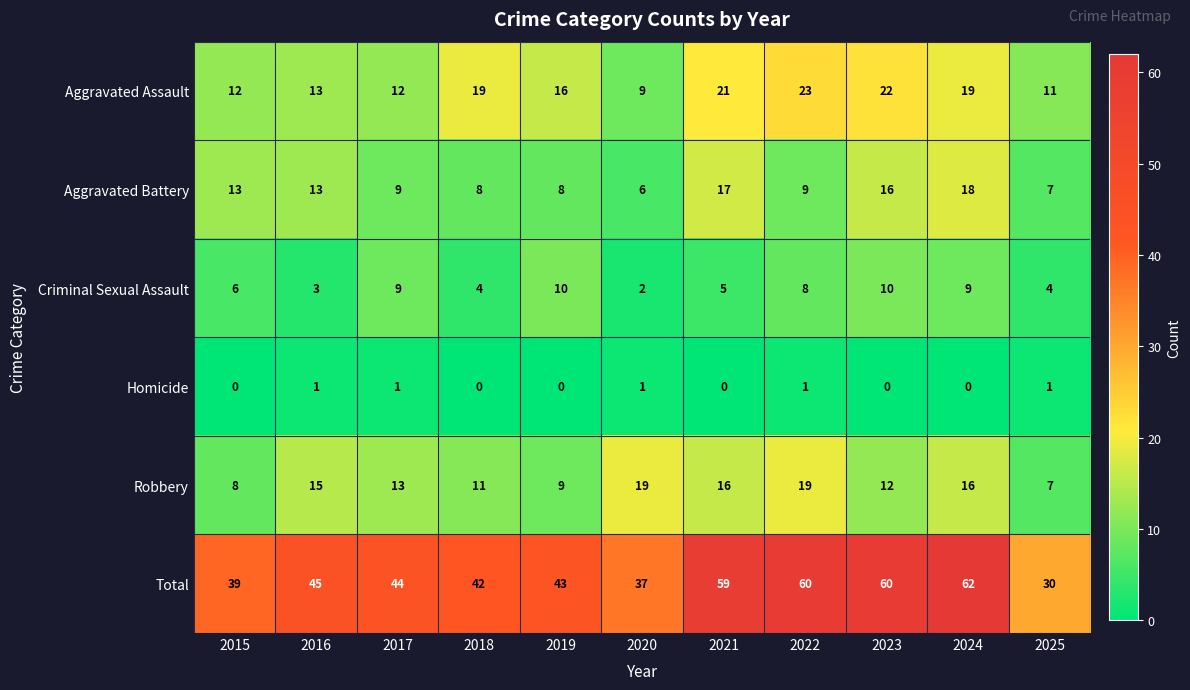

How many series are shown in this chart?

6